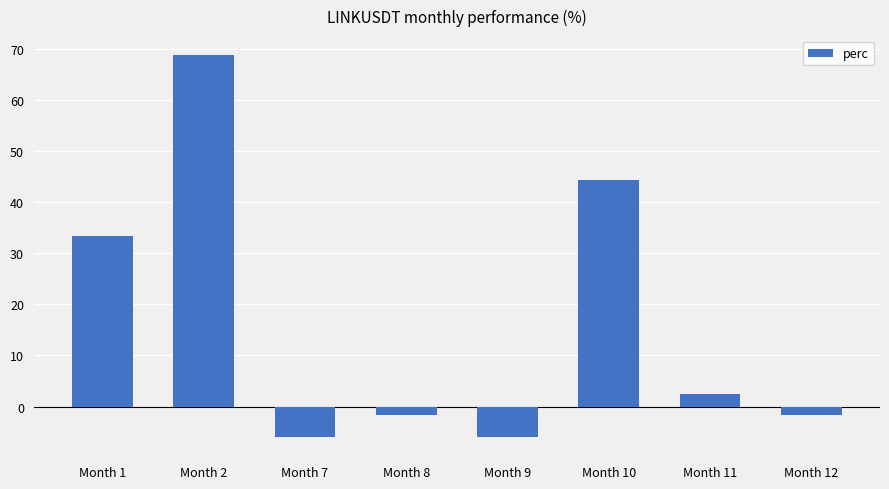

At which category does the chart reach its peak across all series?

Month 2